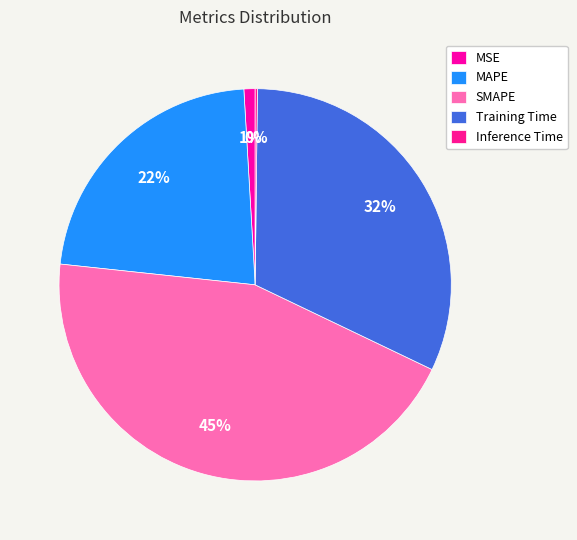

Which has a higher value, MAPE or Inference Time?

MAPE